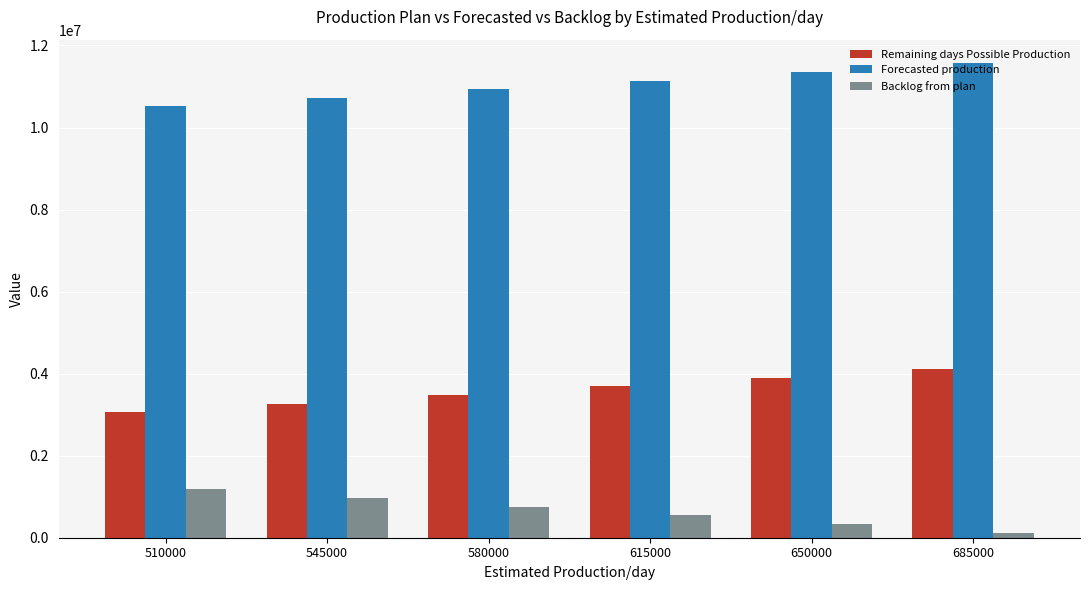

What is the difference between the second highest and second lowest values in the Forecasted production series?

630000